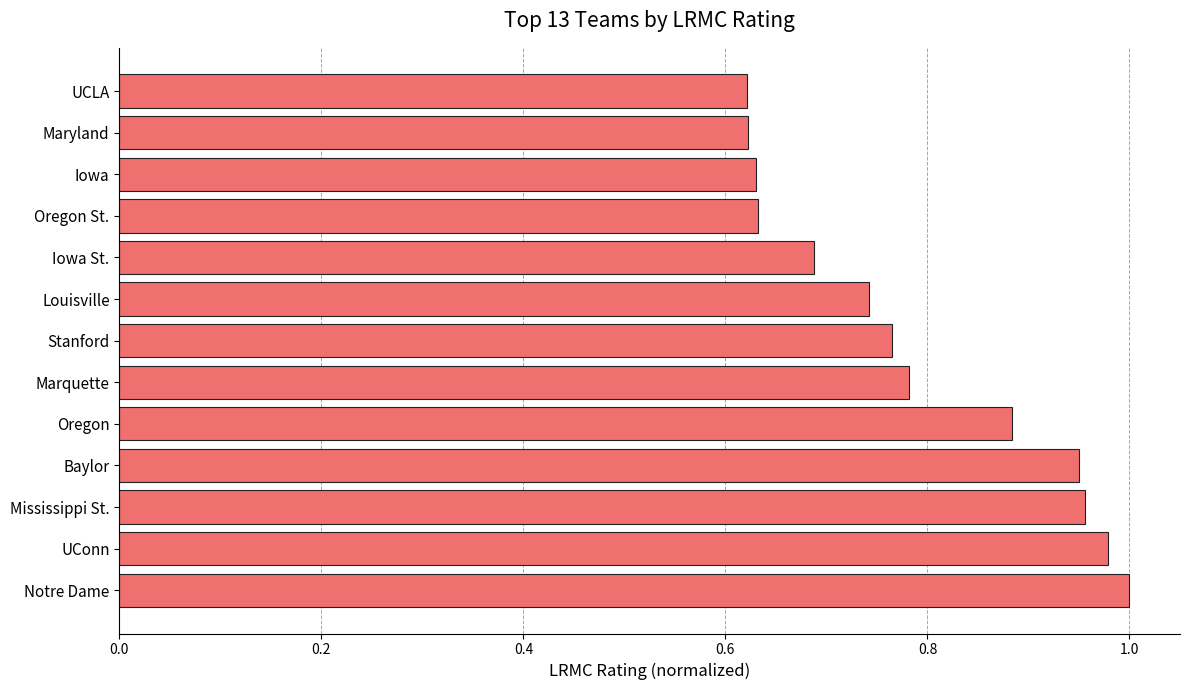

At which category does the chart reach its peak across all series?

Notre Dame